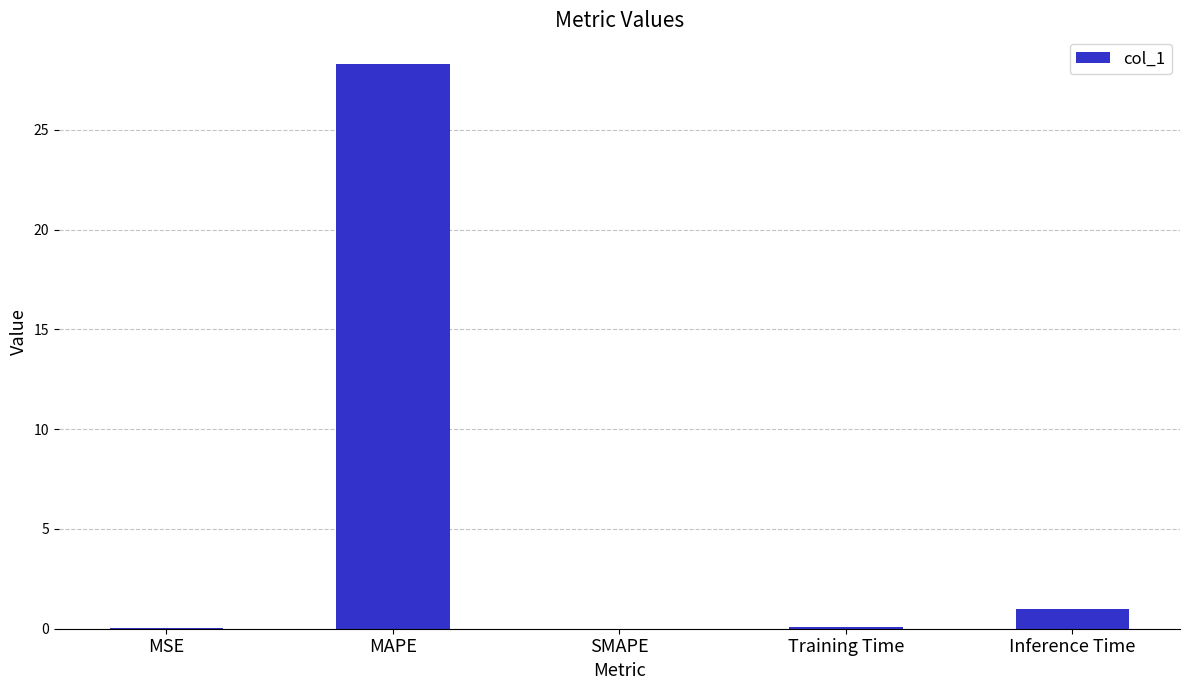

What is the sum of all values?

29.4